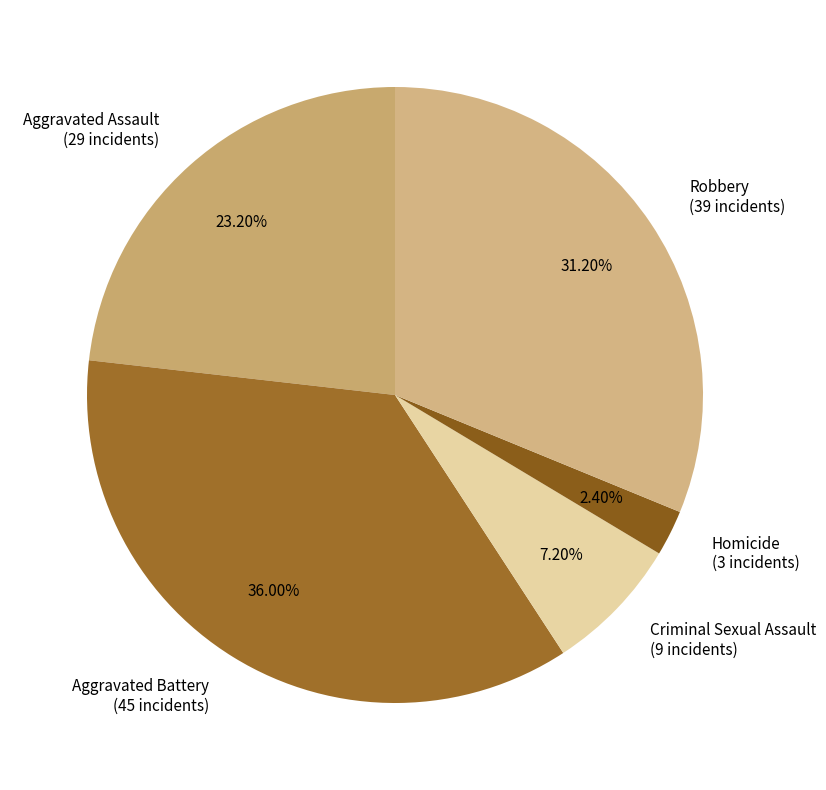

Does Aggravated Assault account for over 50% of the chart?

No